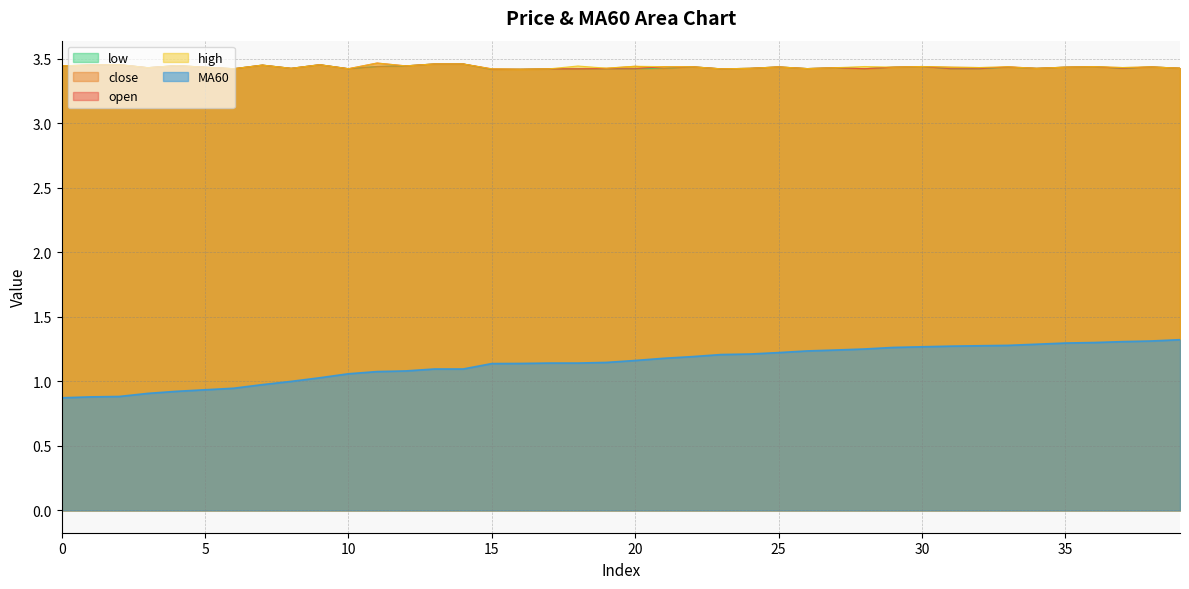

What are all the series names shown in the legend?

low, close, open, high, MA60